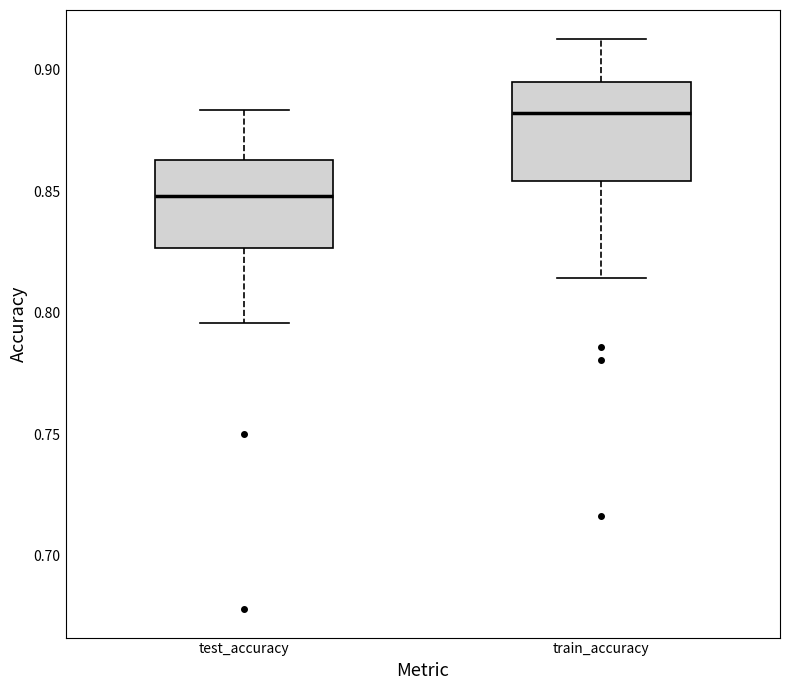

Reading left to right, transcribe this box plot: for each box, give where its median line is, the range the box spans, and where its two whiskers end, as read against the y-axis. The values are not printed on the chart, so give them approximately, as read against the axis.

test_accuracy: median 0.850, box 0.825 to 0.865, whiskers 0.795 to 0.885
train_accuracy: median 0.880, box 0.855 to 0.895, whiskers 0.815 to 0.915